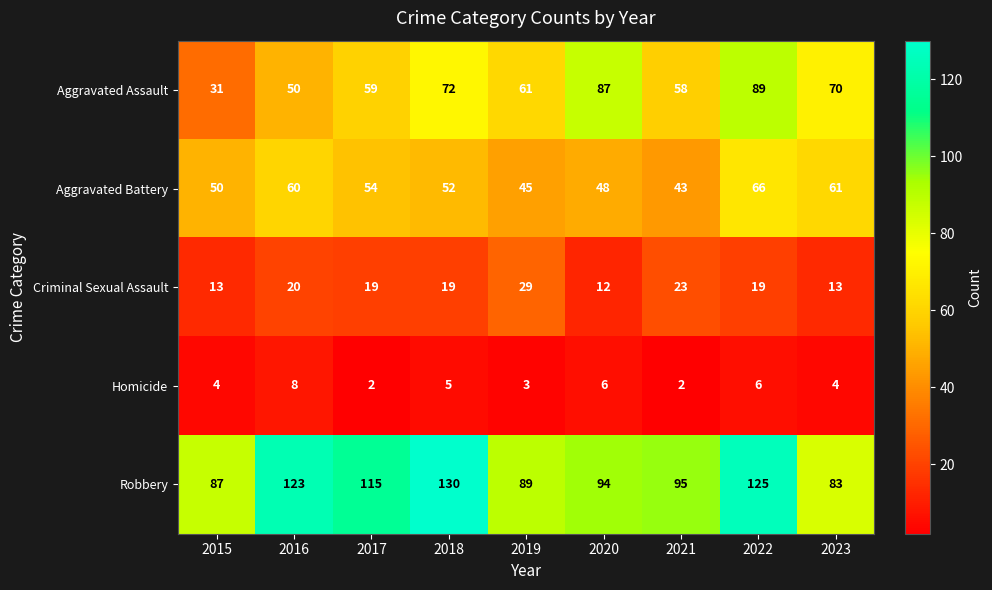

How many series are shown in this chart?

5